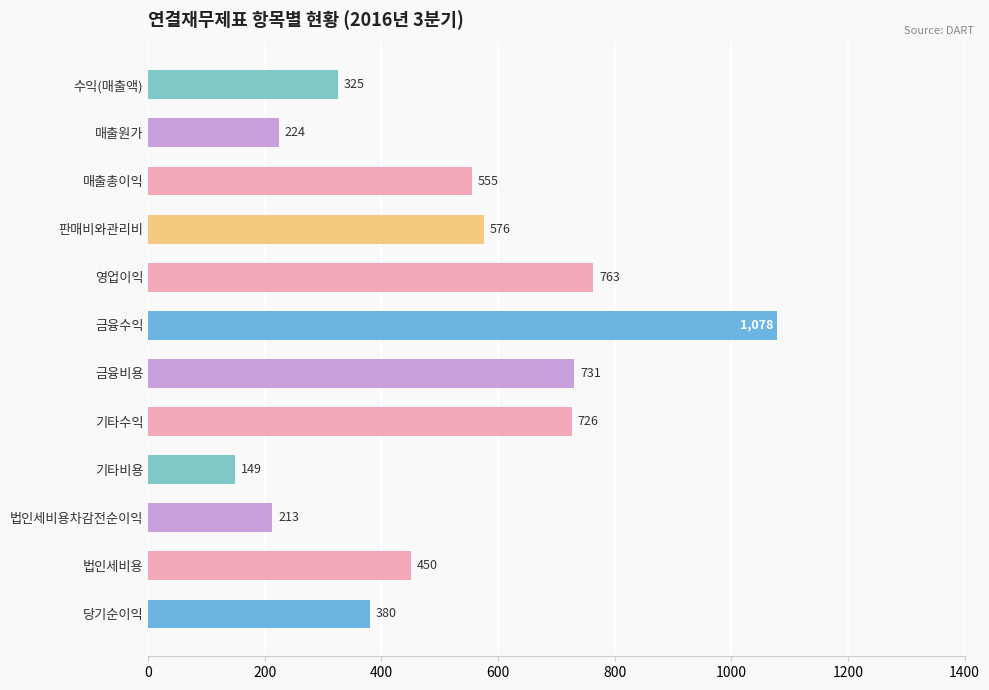

What is the value of the 8th bar from the top?

726